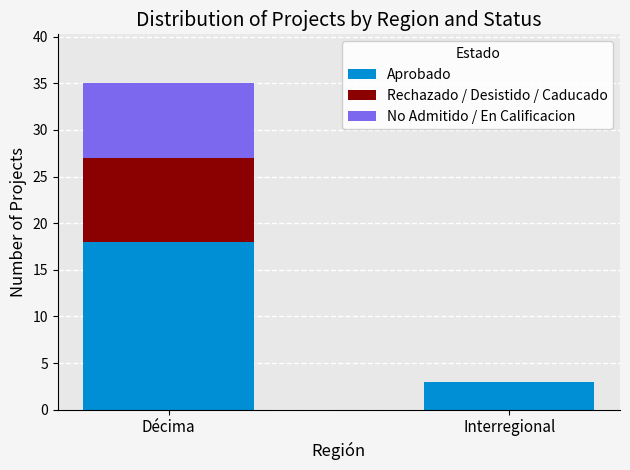

What is the maximum value for Aprobado?

18